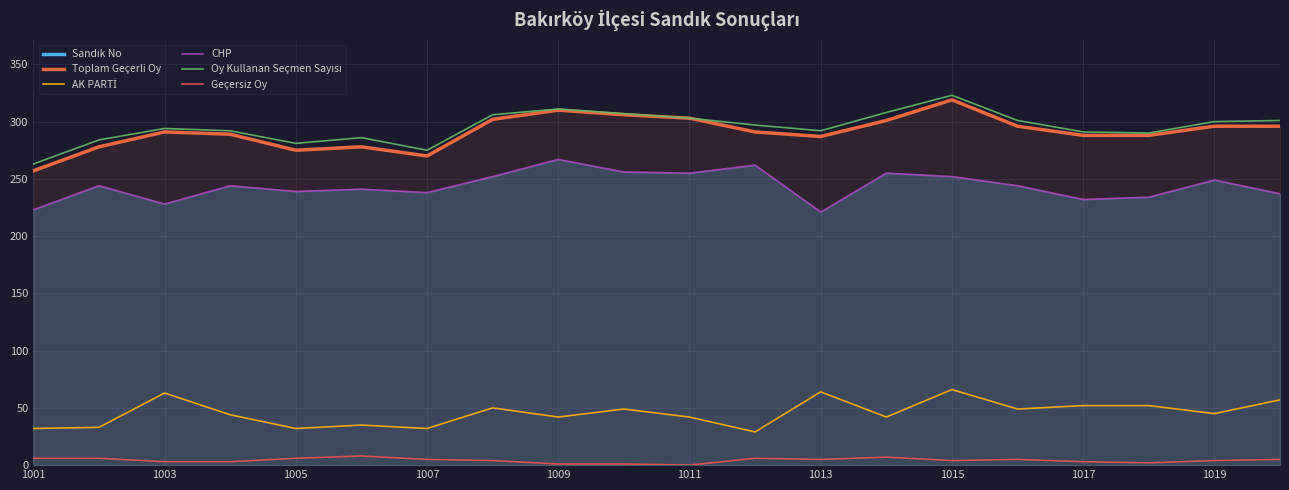

Which has a higher value, 1017 or 1005?

1017